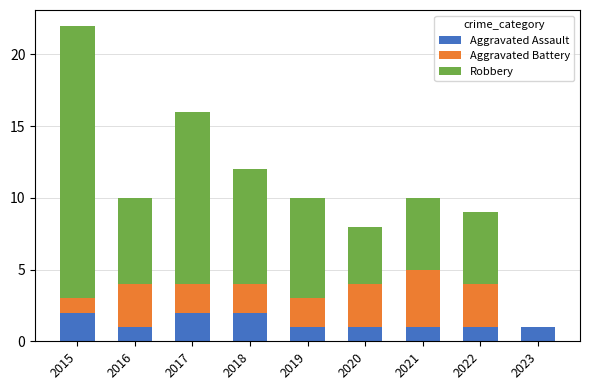

The Aggravated Assault series shows 1 at 2022. True or false?

True